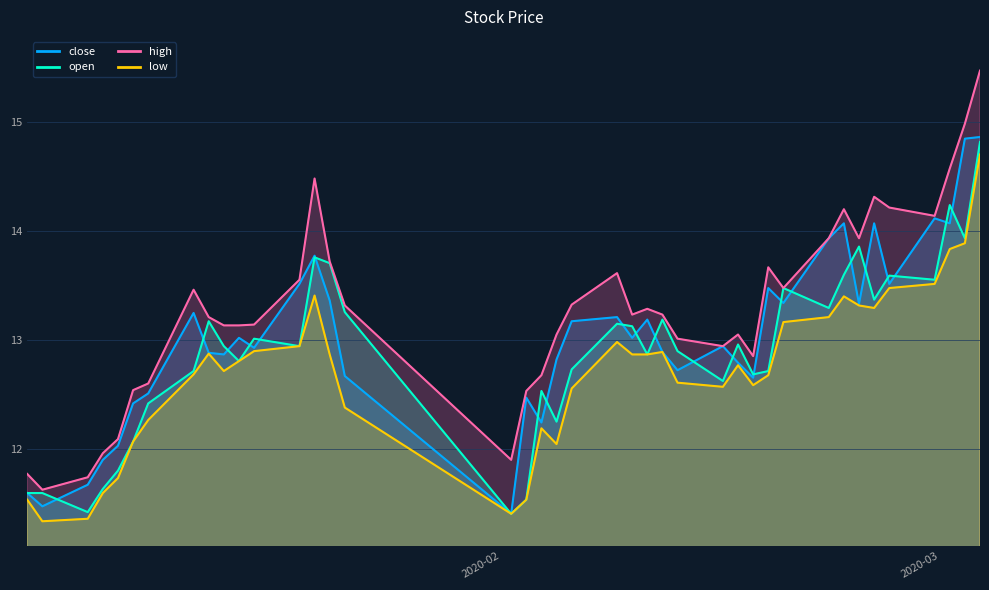

At which label does high reach its minimum?

2020-01-03